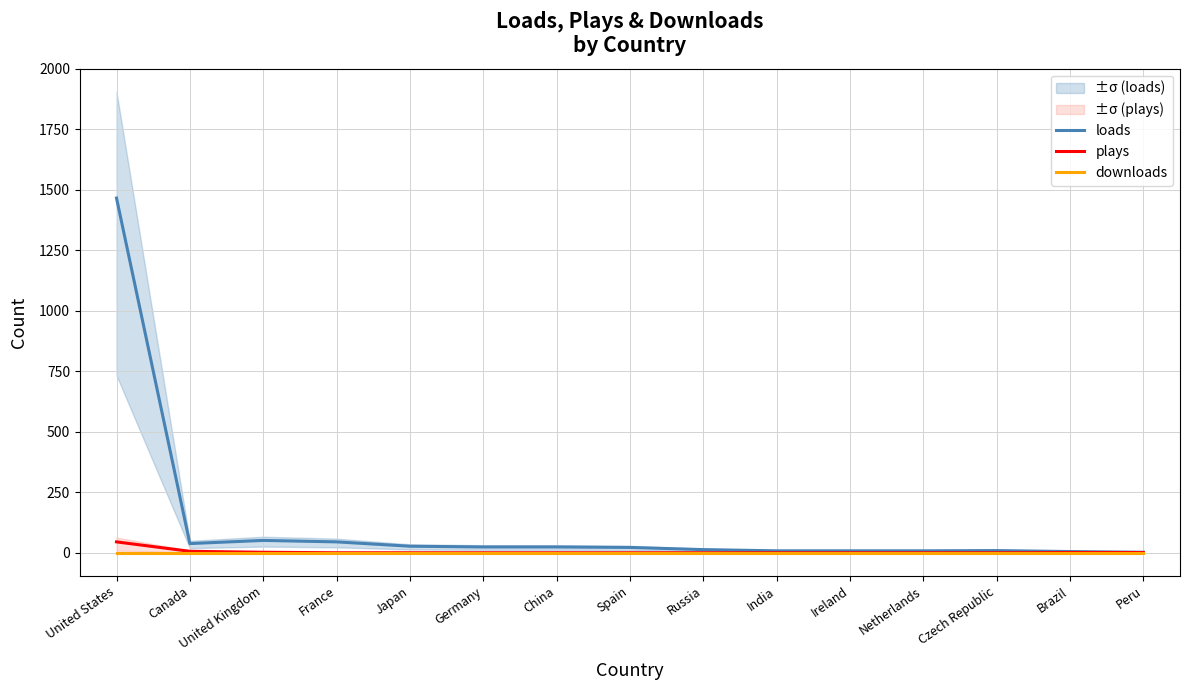

Which category has the highest value across all series?

United States